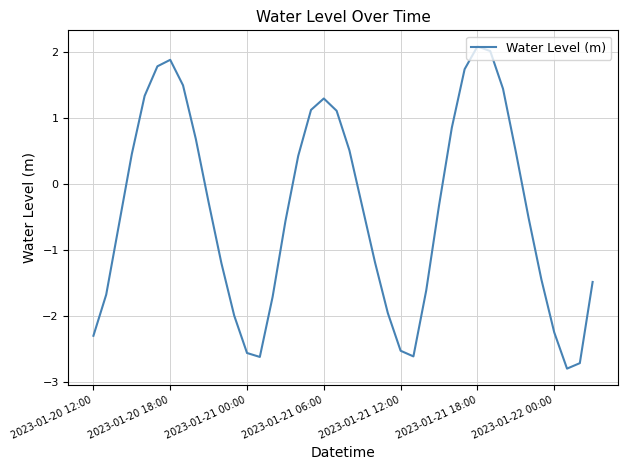

What is the smallest value displayed?

-2.8